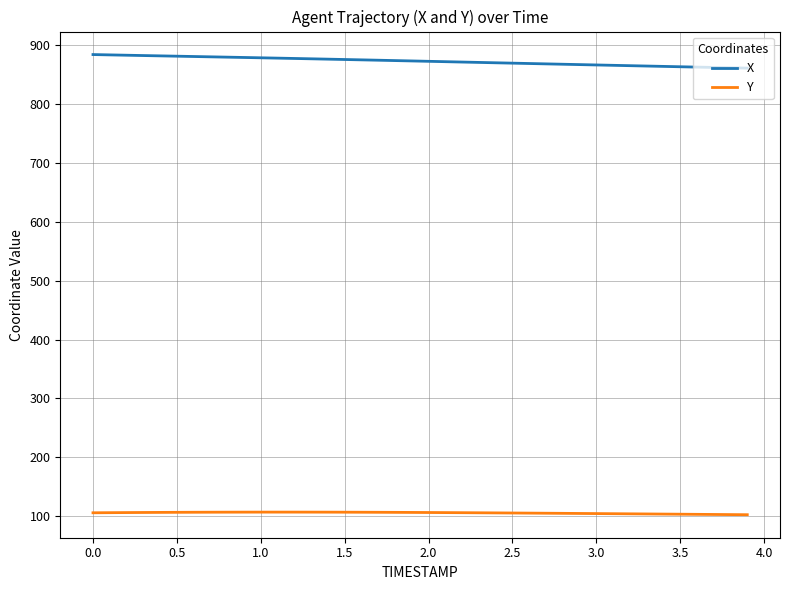

True or false: Y and X intersect in this chart.

False